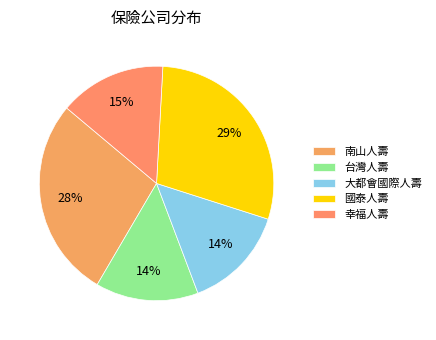

How many slices are in this pie chart?

5